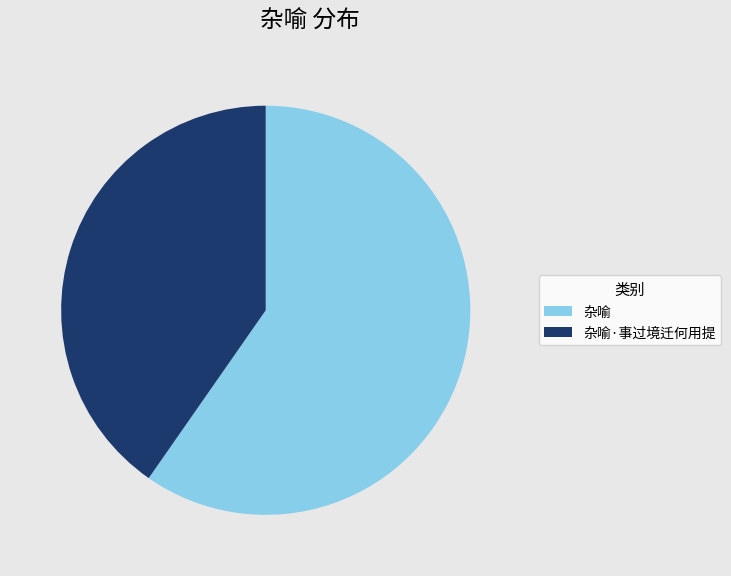

Is there any slice that represents more than half of the pie?

Yes